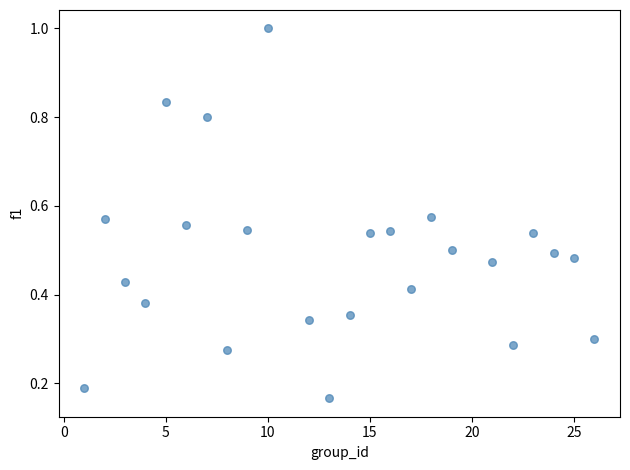

What is the range of X values (max minus min)?

25.0